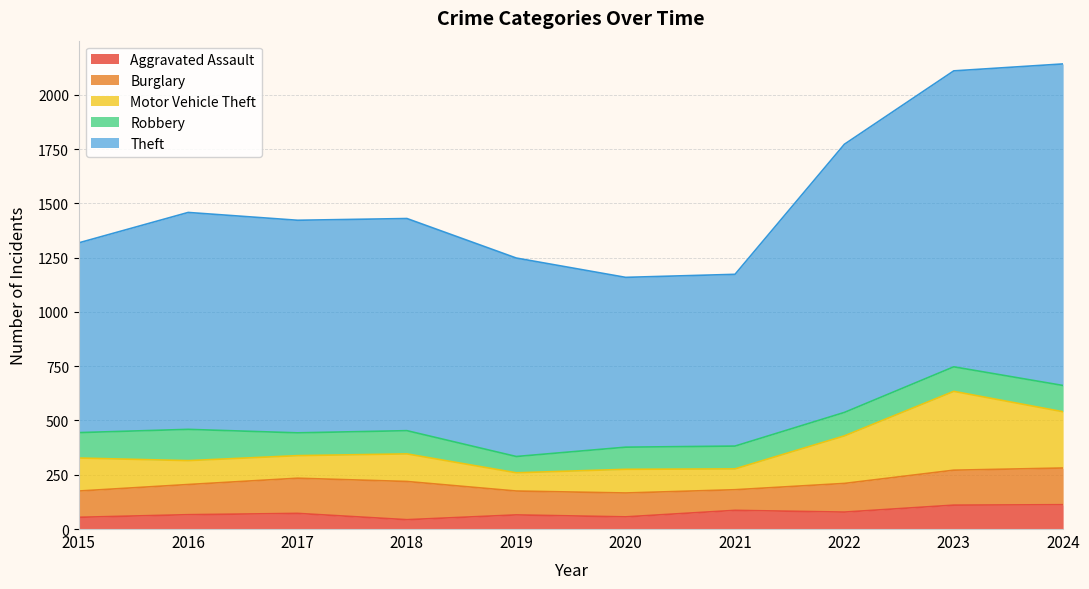

The Motor Vehicle Theft series shows 38 at 2017. True or false?

False